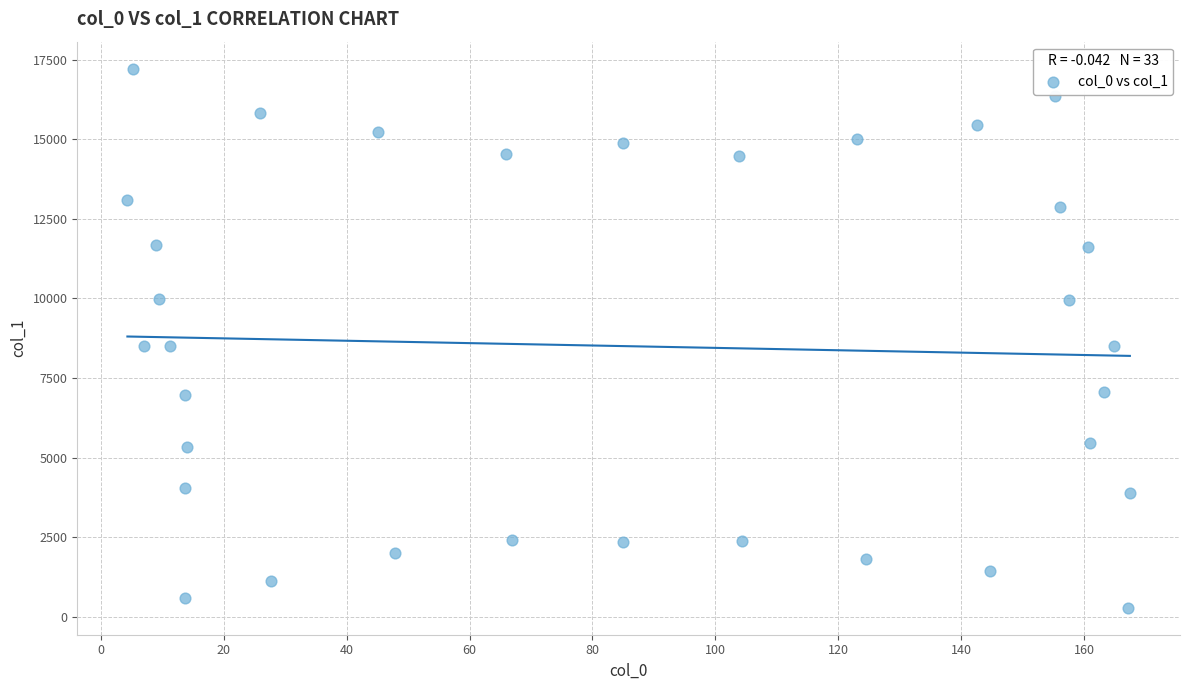

What is the range of X values (max minus min)?

163.1